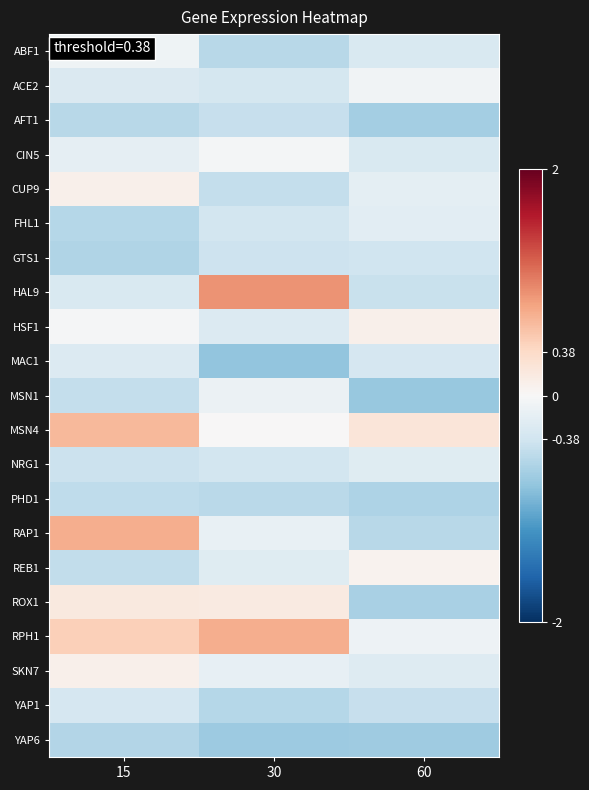

List the series in order of their peak value, lowest first.

YAP6, PHD1, AFT1, GTS1, YAP1, MAC1, NRG1, FHL1, MSN1, ABF1, ACE2, CIN5, REB1, CUP9, HSF1, SKN7, ROX1, MSN4, RAP1, RPH1, HAL9